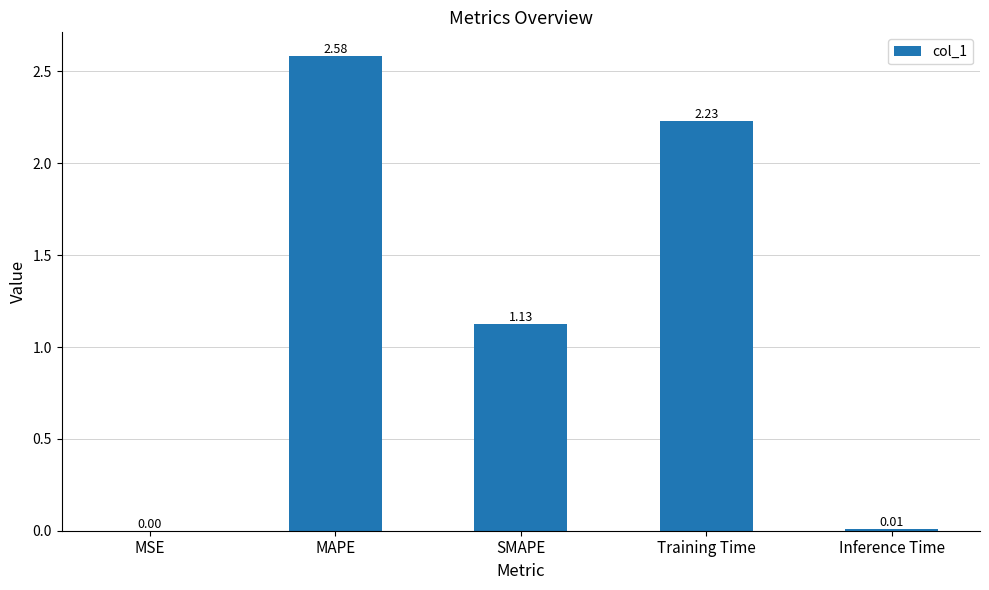

Are the bars horizontal?

No